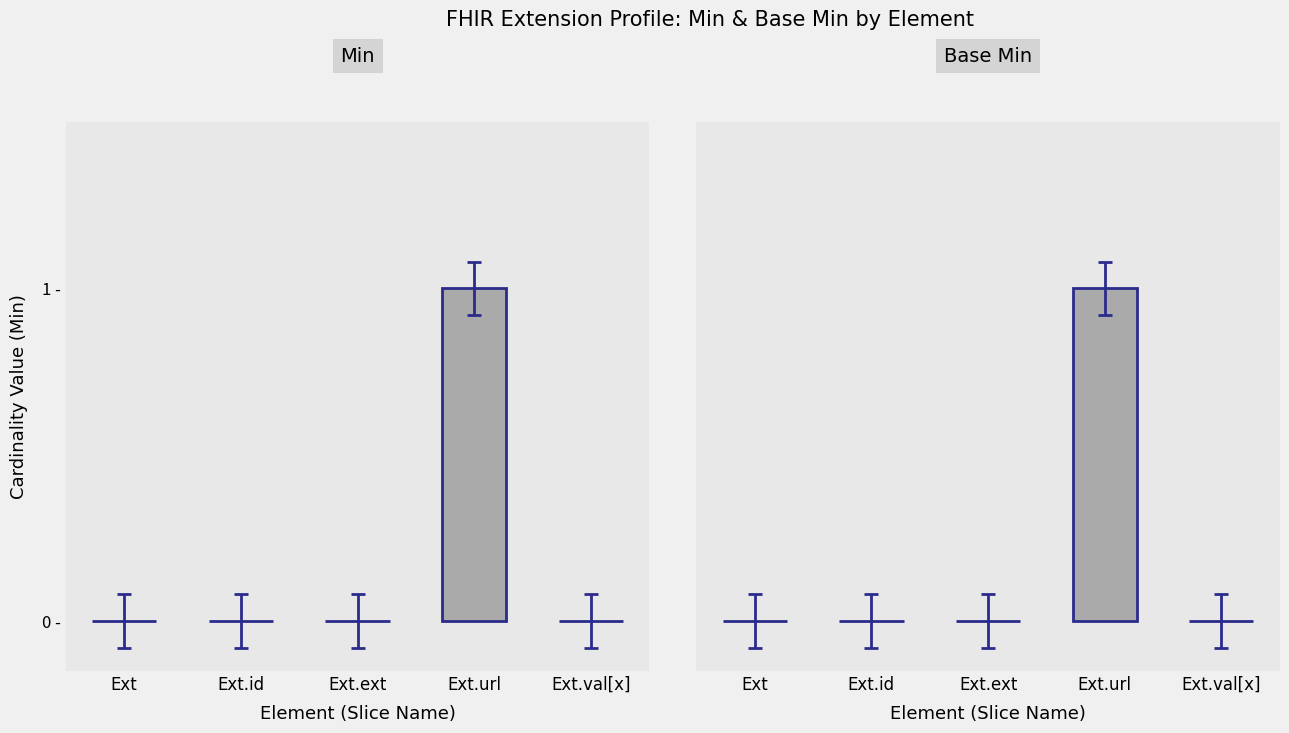

What position from the right is Ext.id?

4